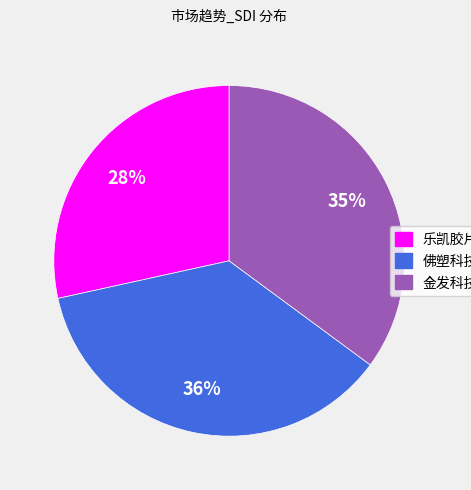

Do 佛塑科技 and 乐凯胶片 together represent more than half of the pie?

Yes